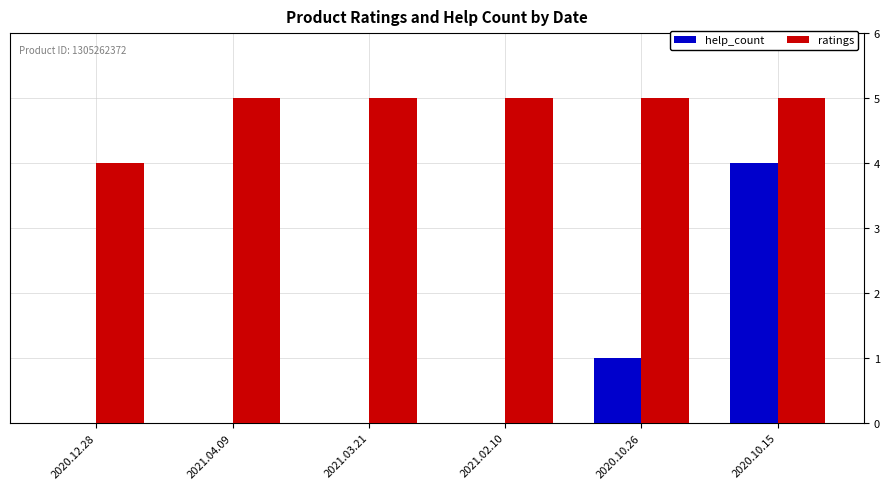

Which series changed the most between 2021.03.21 and 2020.10.26?

help_count